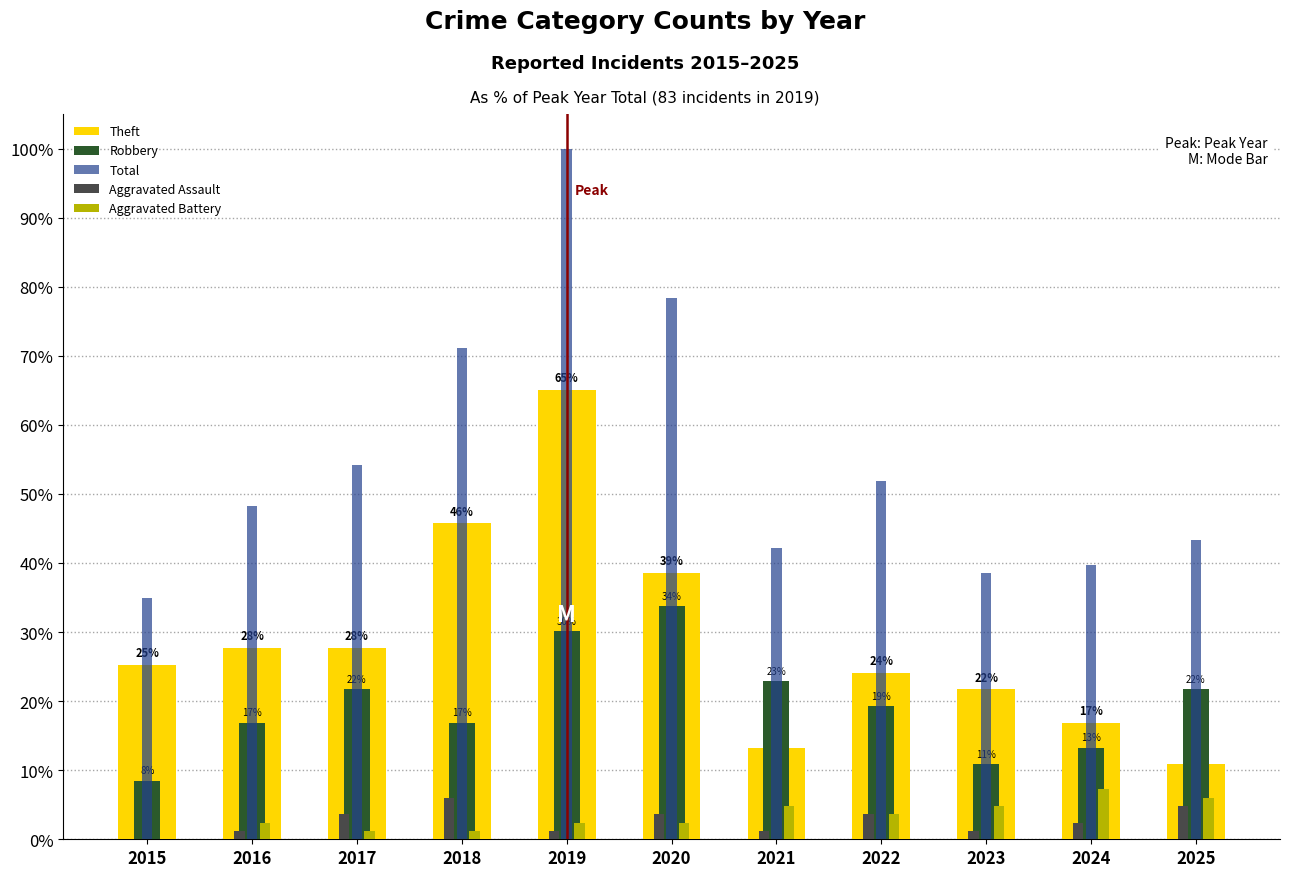

Reading right to left, transcribe all the data shown in this chart.

Theft: 10.8	16.9	21.7	24.1	13.3	38.6	65.1	45.8	27.7	27.7	25.3
Robbery: 21.7	13.3	10.8	19.3	22.9	33.7	30.1	16.9	21.7	16.9	8.4
Total: 43.4	39.8	38.6	51.8	42.2	78.3	100.0	71.1	54.2	48.2	34.9
Aggravated Assault: 4.8	2.4	1.2	3.6	1.2	3.6	1.2	6.0	3.6	1.2	0.0
Aggravated Battery: 6.0	7.2	4.8	3.6	4.8	2.4	2.4	1.2	1.2	2.4	0.0